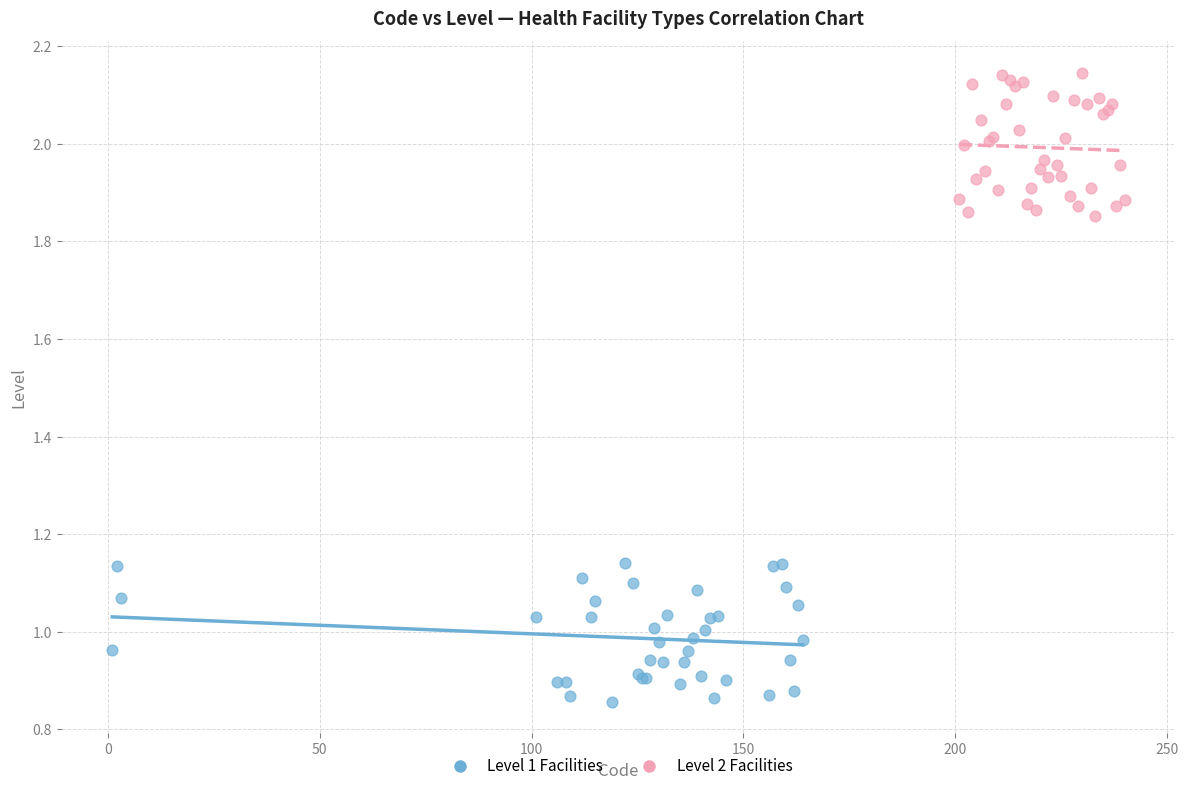

Which series contains the highest Y value?

Level 2 Facilities